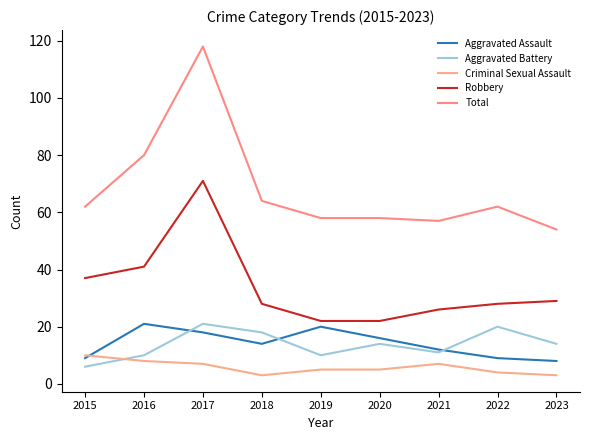

What are all the series names shown in the legend?

Aggravated Assault, Aggravated Battery, Criminal Sexual Assault, Robbery, Total